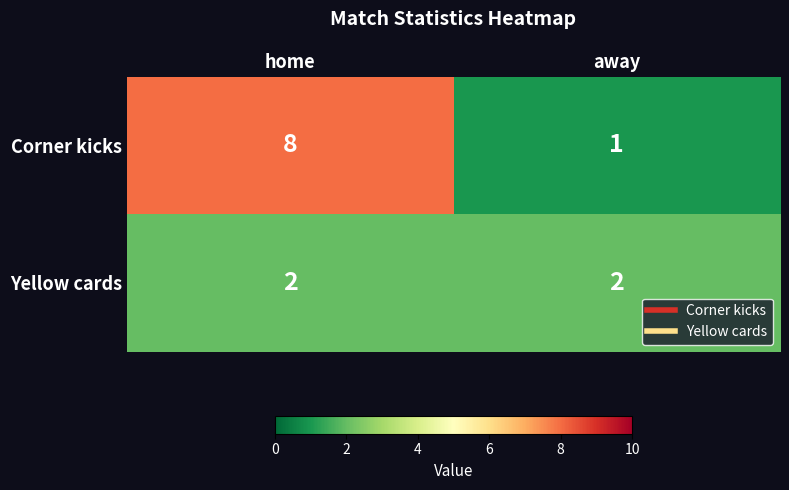

What is the smallest value displayed?

1